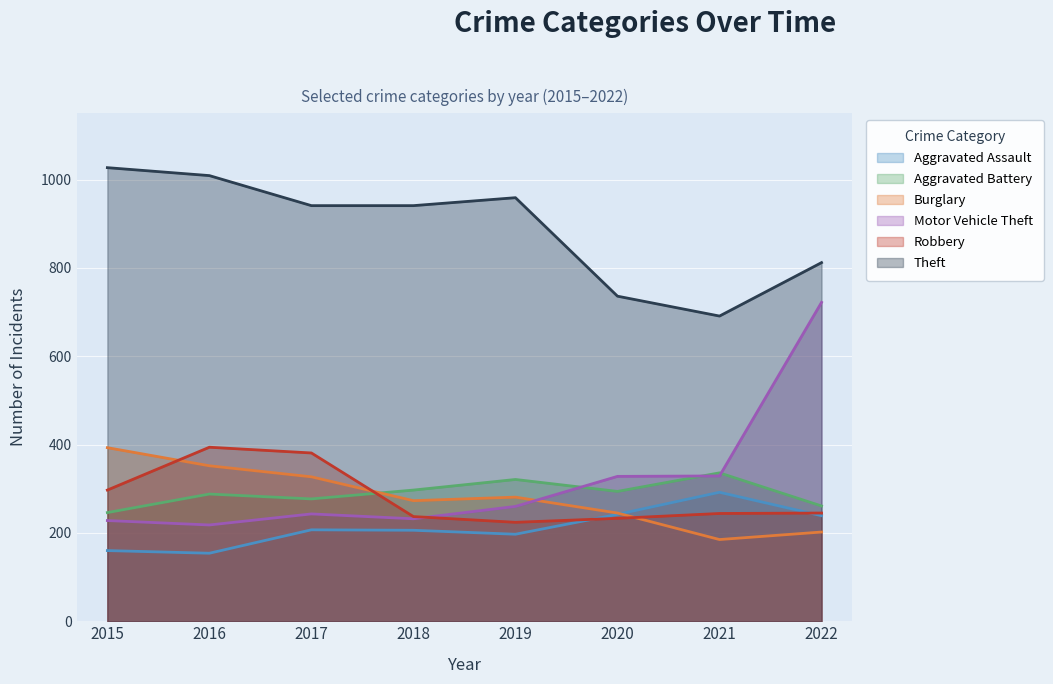

True or false: Theft and Burglary intersect in this chart.

False